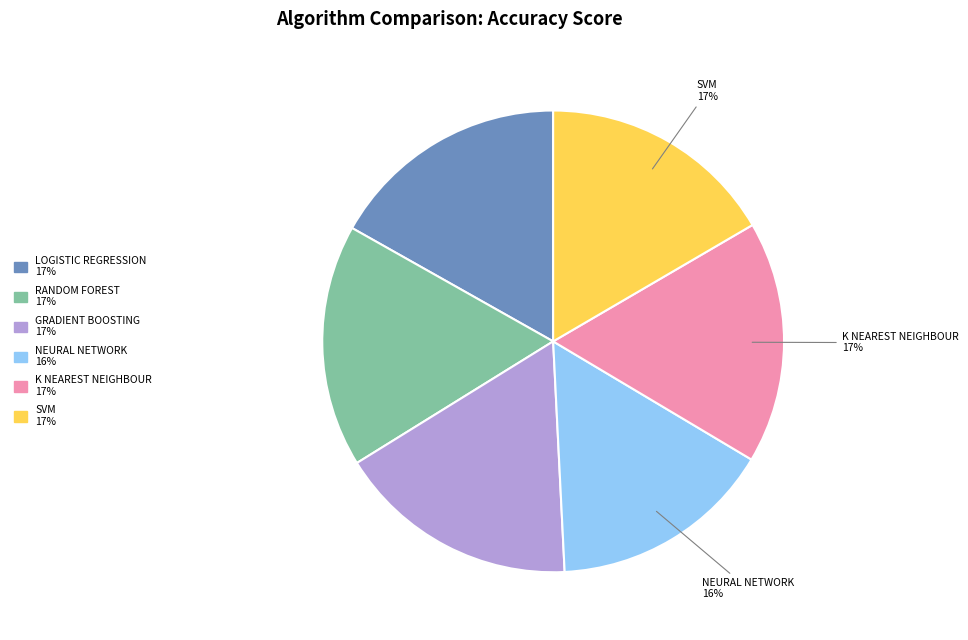

To the nearest percent, what is the difference between the largest and smallest slice percentages?

1%